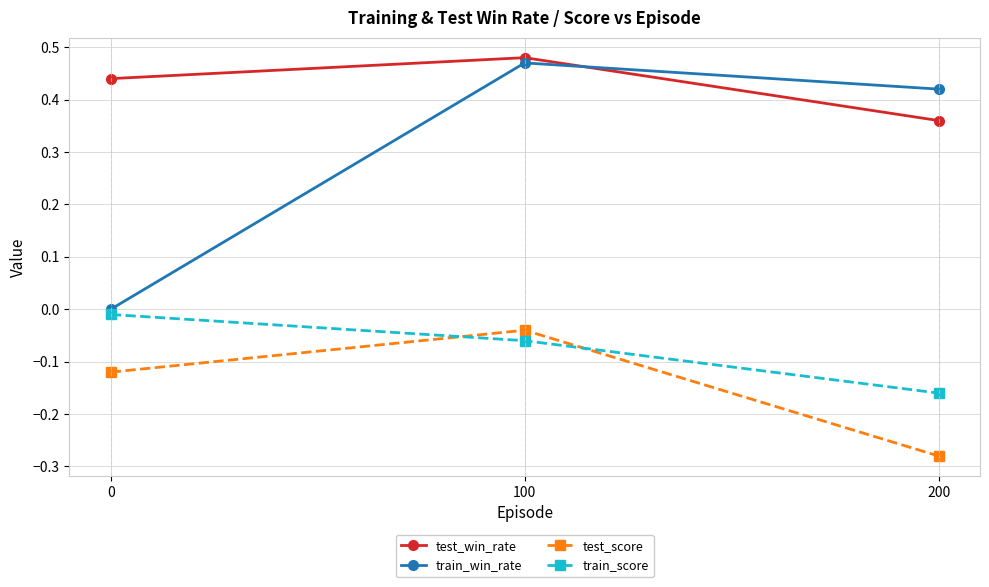

What is the sum of all train_win_rate values?

0.9